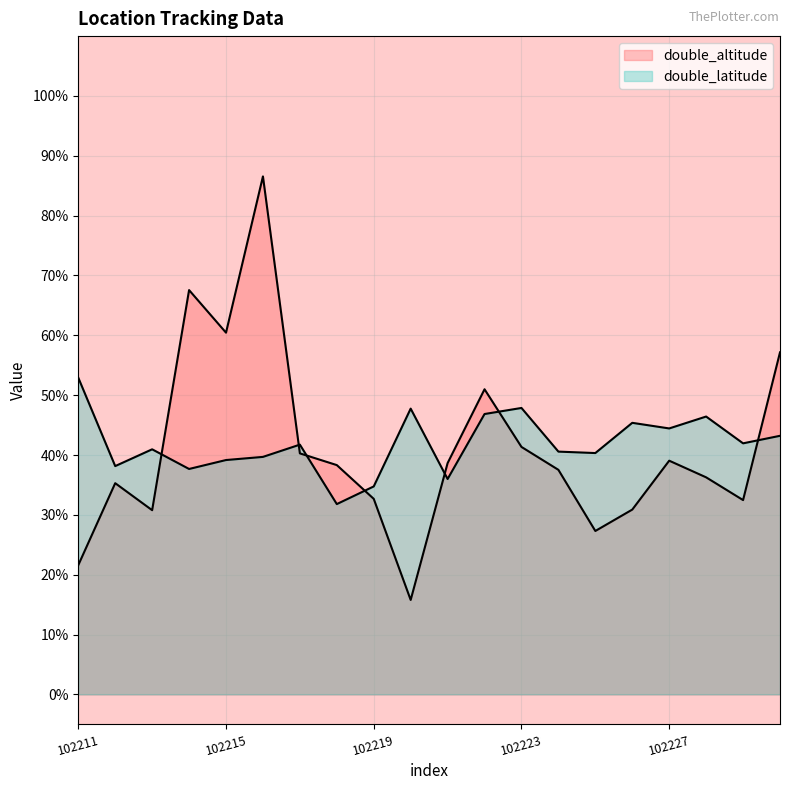

Where is the first local minimum for double_latitude?

102212